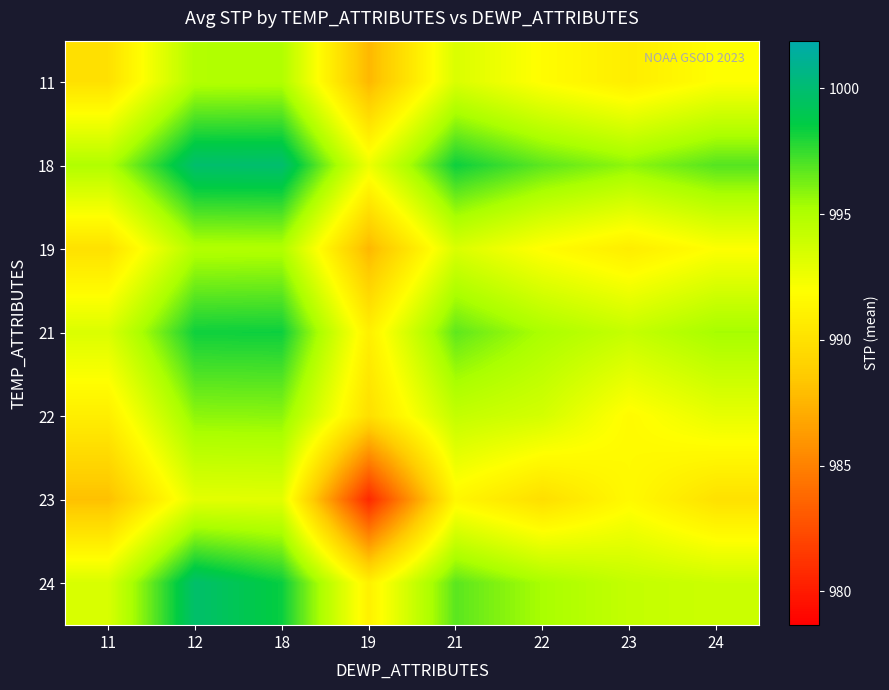

Between 11 and 22, which is larger?

22